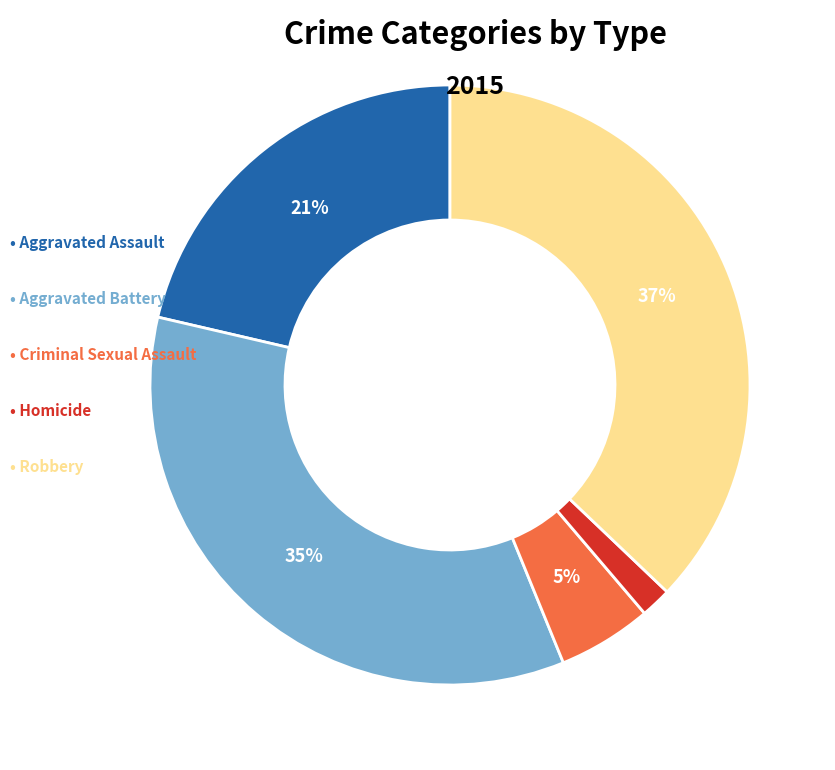

To the nearest percent, what is the average slice percentage?

20%